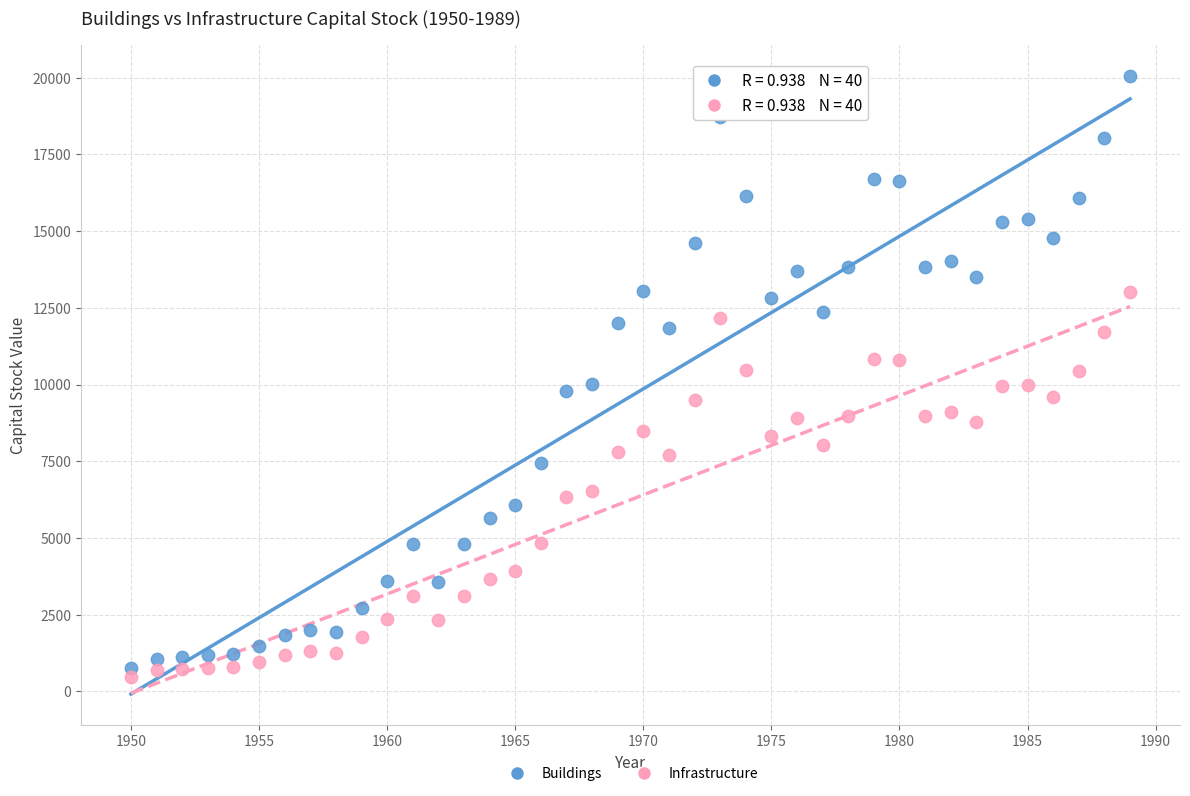

Which series reaches the minimum Y coordinate?

Infrastructure